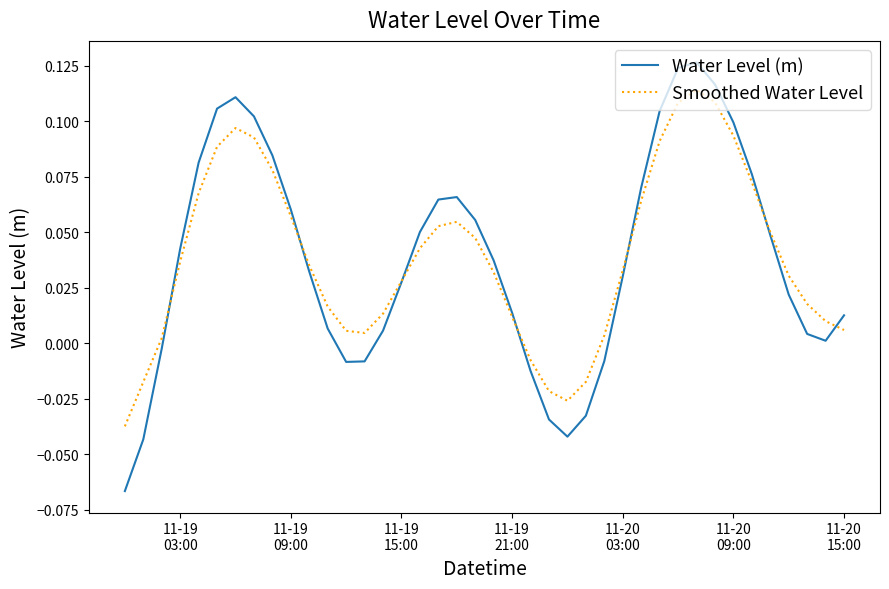

List the series in order of their peak value, lowest first.

Smoothed Water Level, Water Level (m)